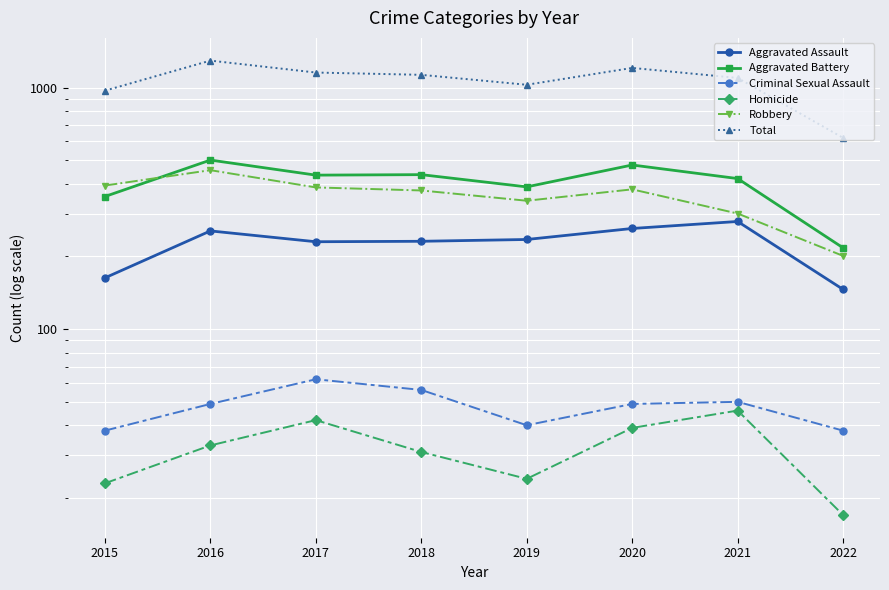

Reading left to right, what are all the values shown in this chart?

Aggravated Assault: 163	255	230	231	235	261	279	146
Aggravated Battery: 354	501	434	436	388	478	420	217
Criminal Sexual Assault: 38	49	62	56	40	49	50	38
Homicide: 23	33	42	31	24	39	46	17
Robbery: 393	455	386	375	340	379	301	201
Total: 971	1293	1154	1129	1027	1206	1096	619